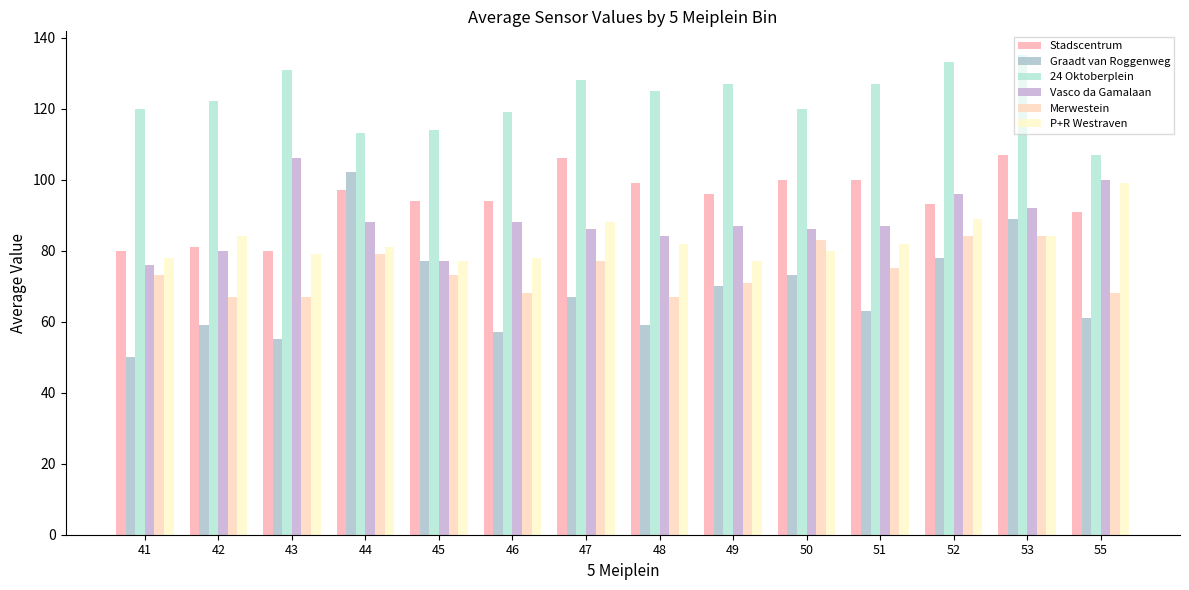

The Merwestein series shows 75 at 51. True or false?

True